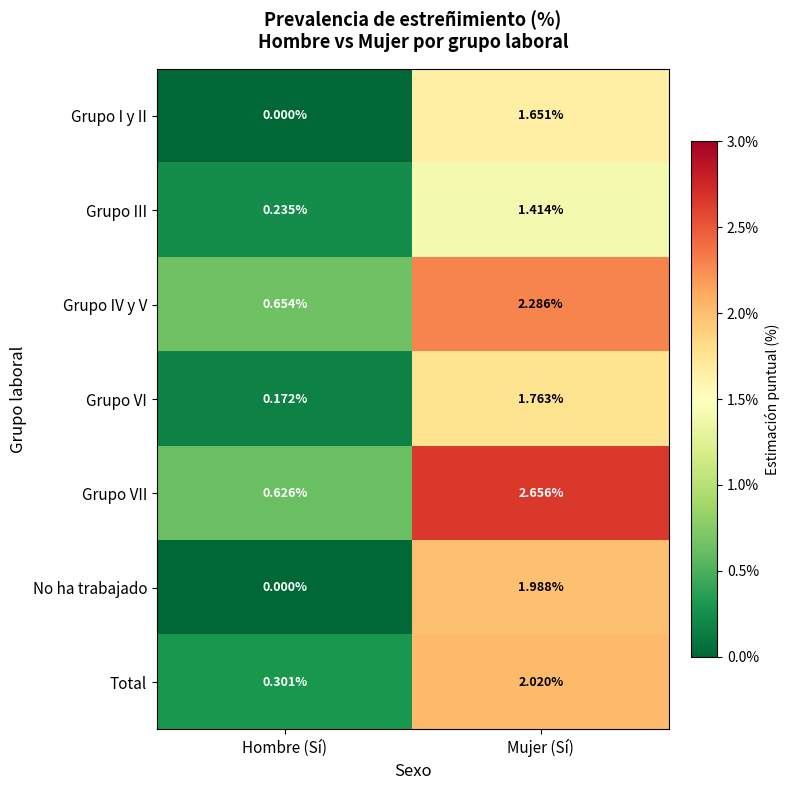

What is the total value across all series at Mujer (Sí)?

13.8